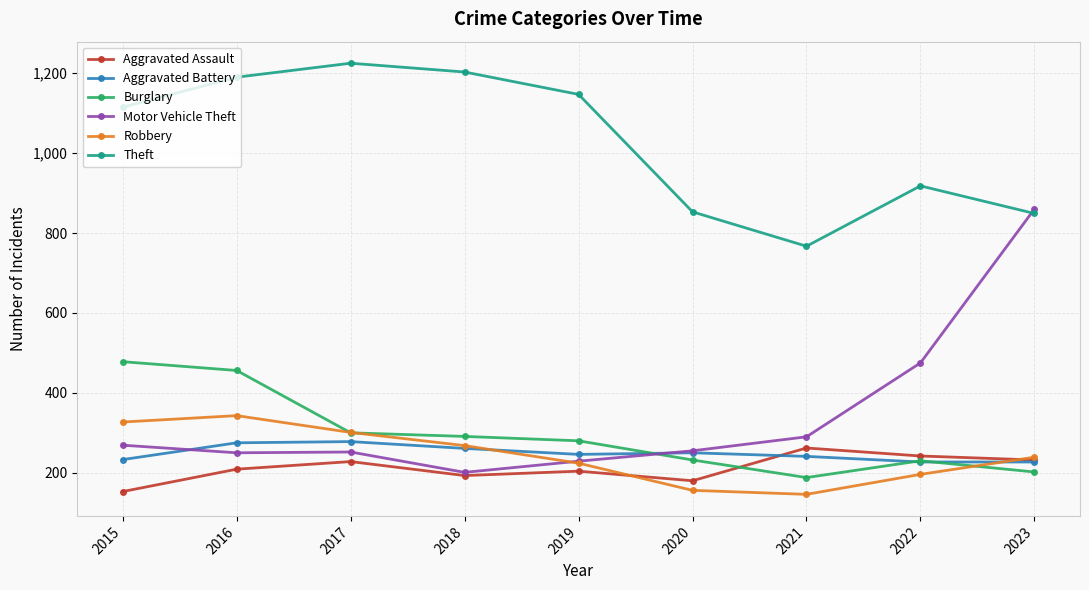

The Burglary series shows 174 at 2015. True or false?

False